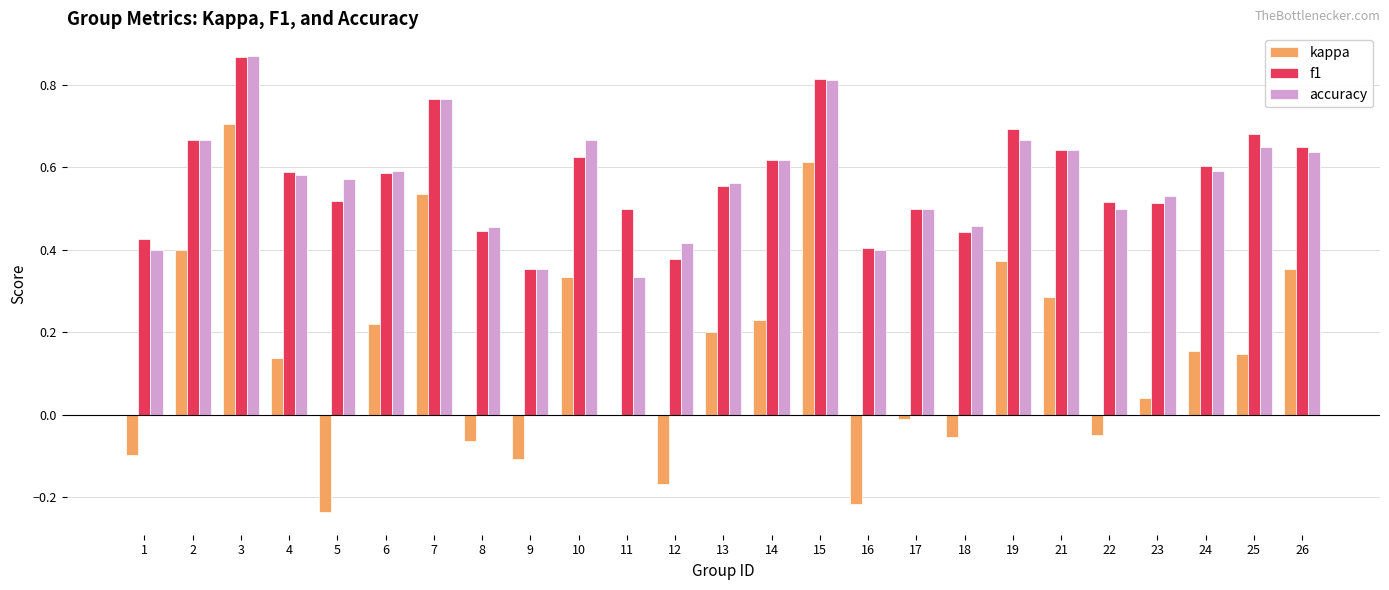

What is the sum of the accuracy values at 12 and 21?

1.1